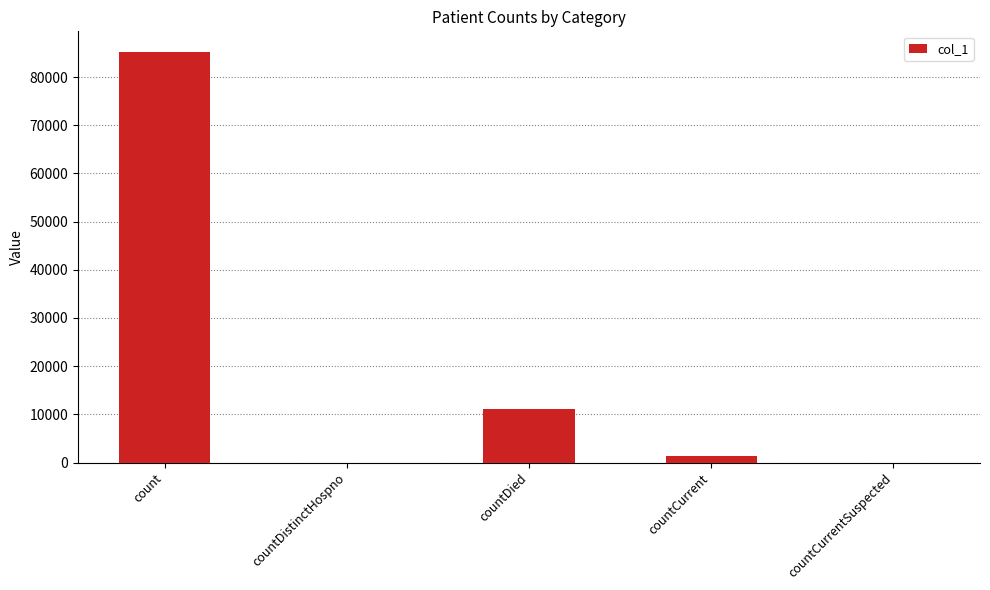

Between countDied and countCurrent, which is larger?

countDied